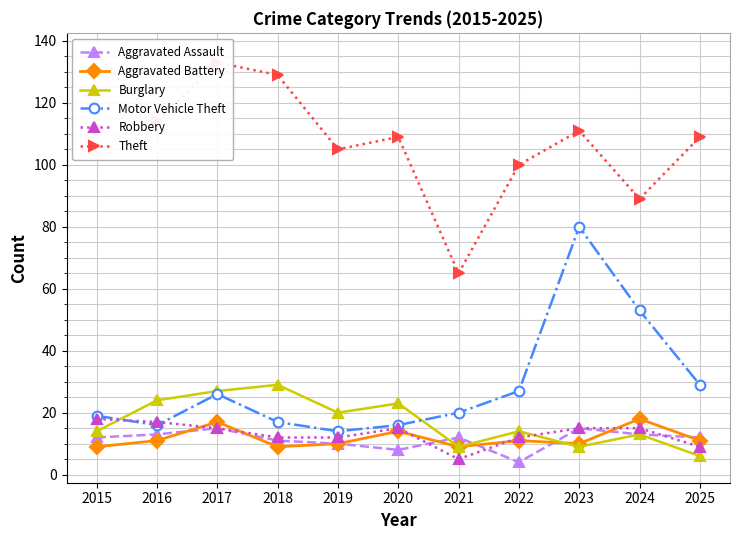

What is the value of the Aggravated Assault point at the 4th from the left?

11